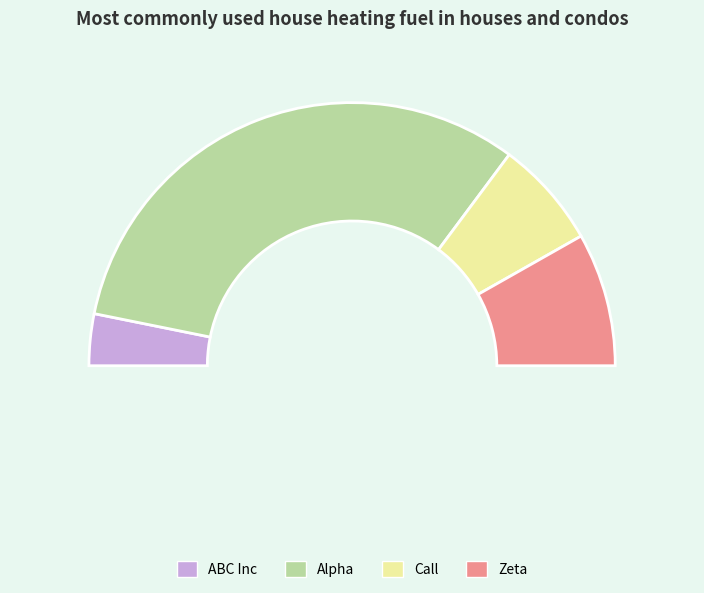

Which slice is the largest?

Alpha